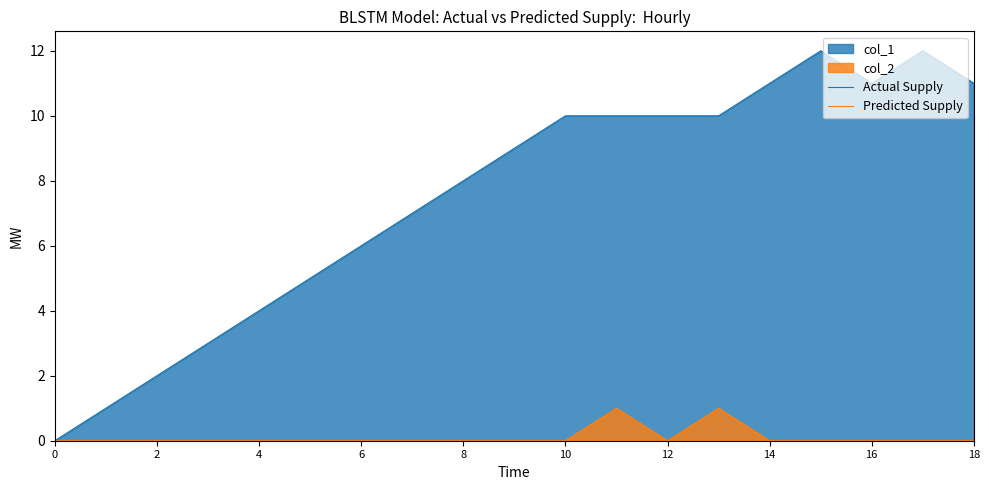

What is the approximate value of Actual Supply at 17?

12